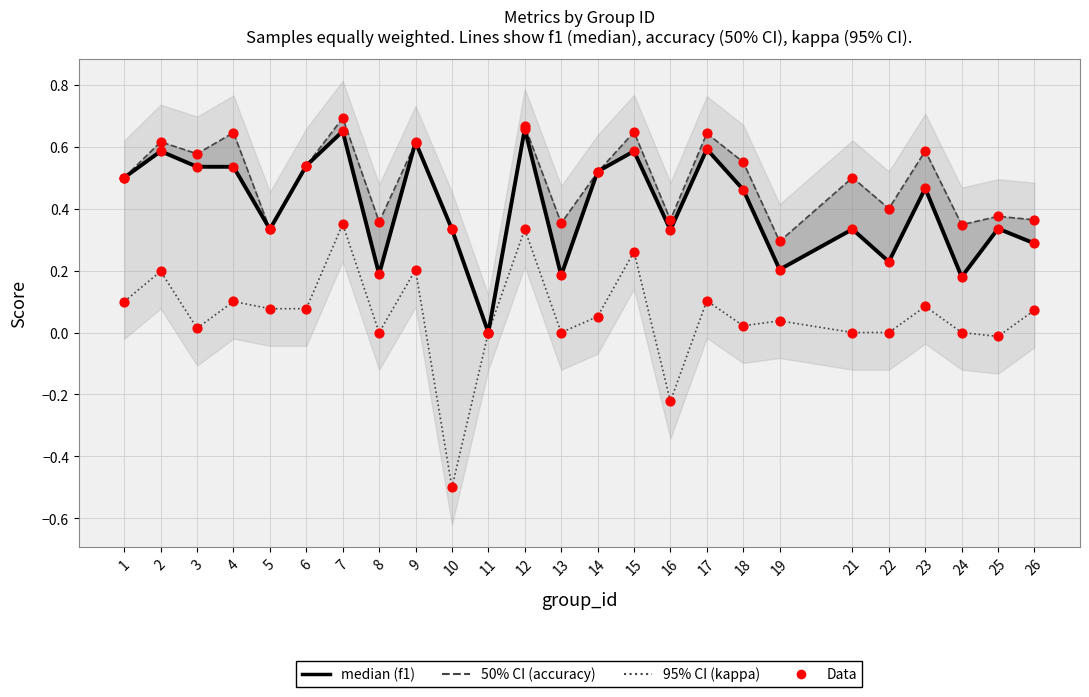

What is the total value across all series at 3?

1.7